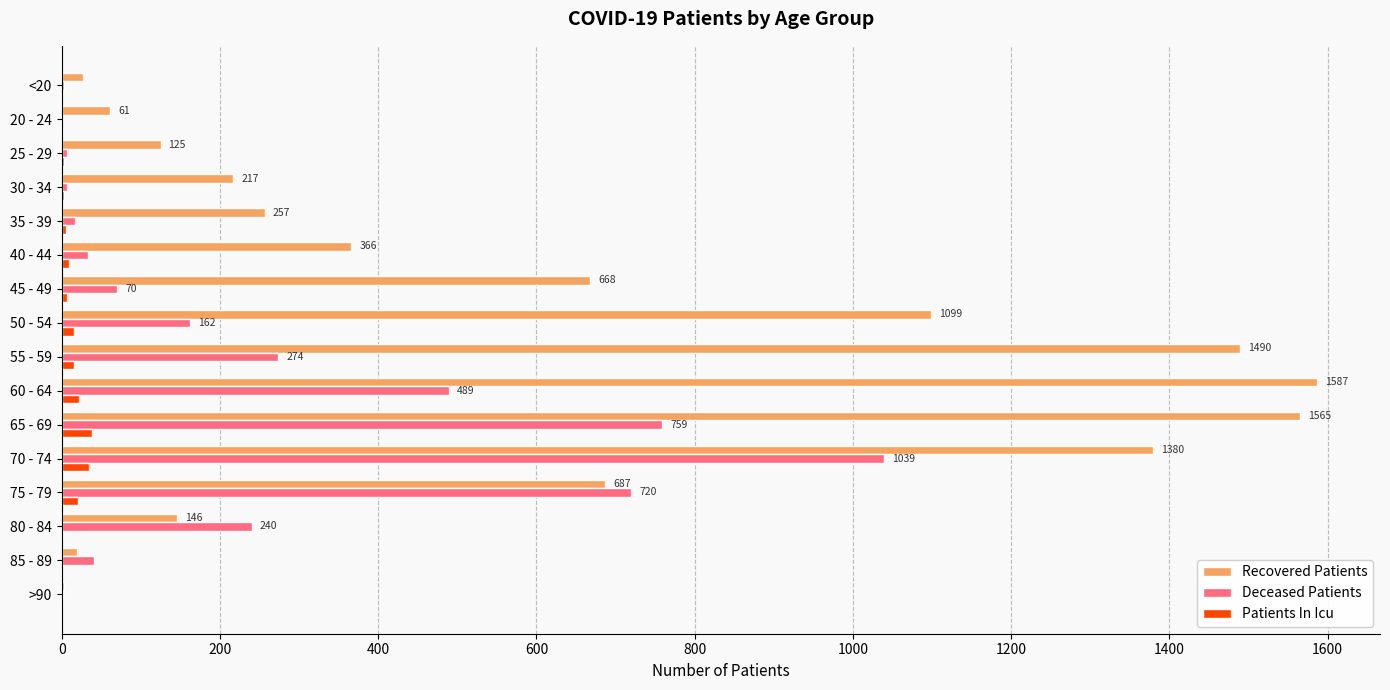

Where is Deceased Patients nearest to the value 519?

60 - 64